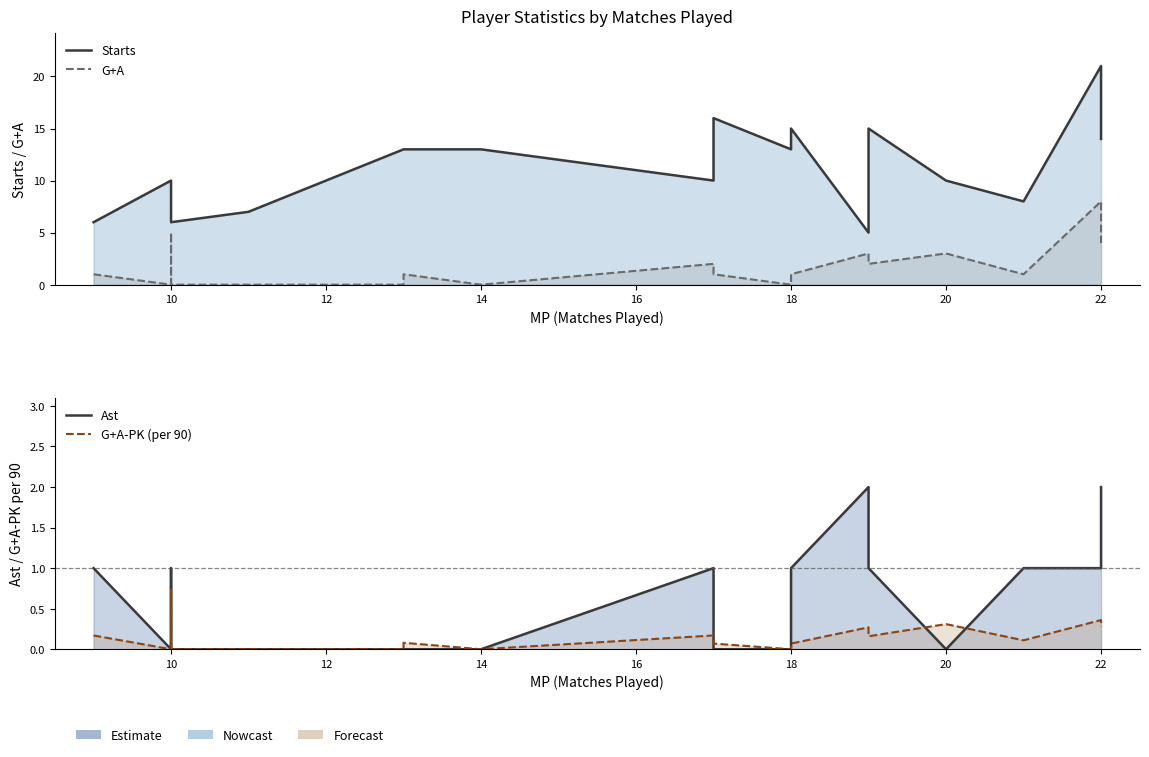

What is the maximum value for Ast?

2.0